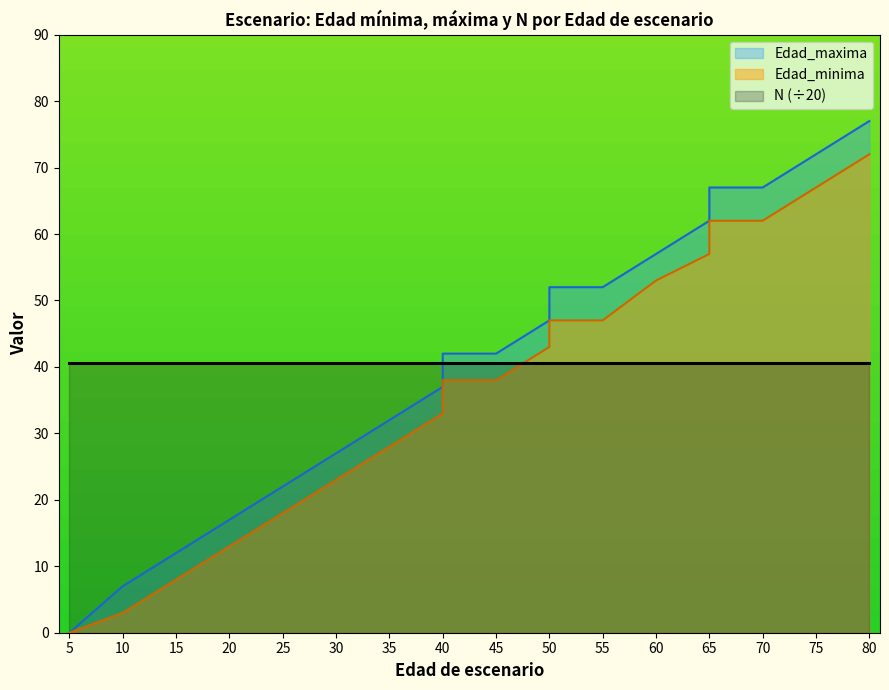

Between 10 and 65, which series saw the biggest shift?

Edad_maxima